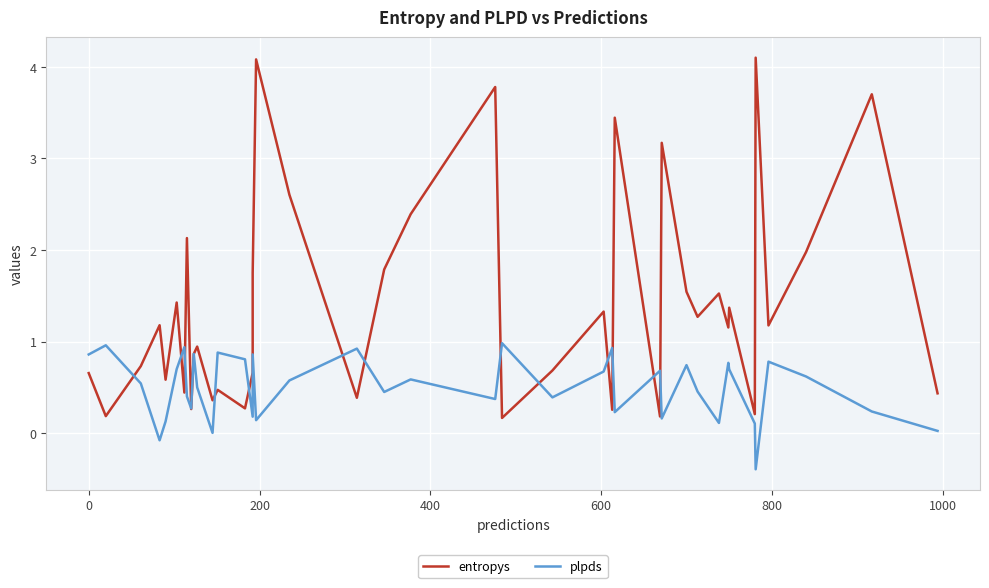

What is the highest value of the plpds series?

1.0